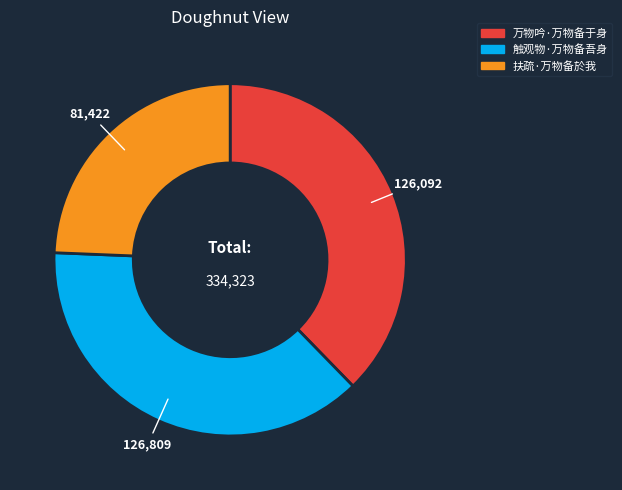

The 扶疏·万物备於我 slice represents 13% of the pie. True or false?

False